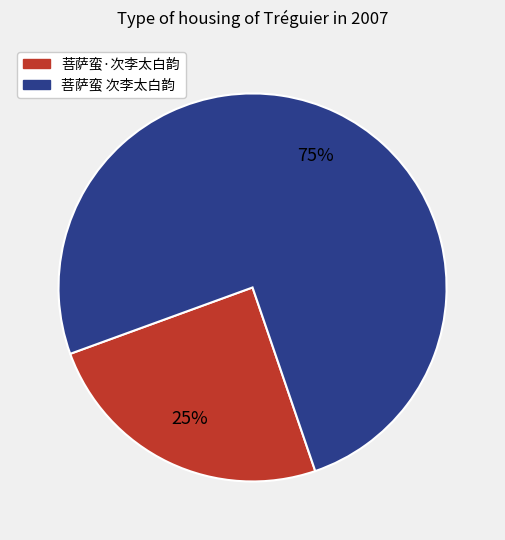

What is the largest slice in the pie chart?

菩萨蛮 次李太白韵